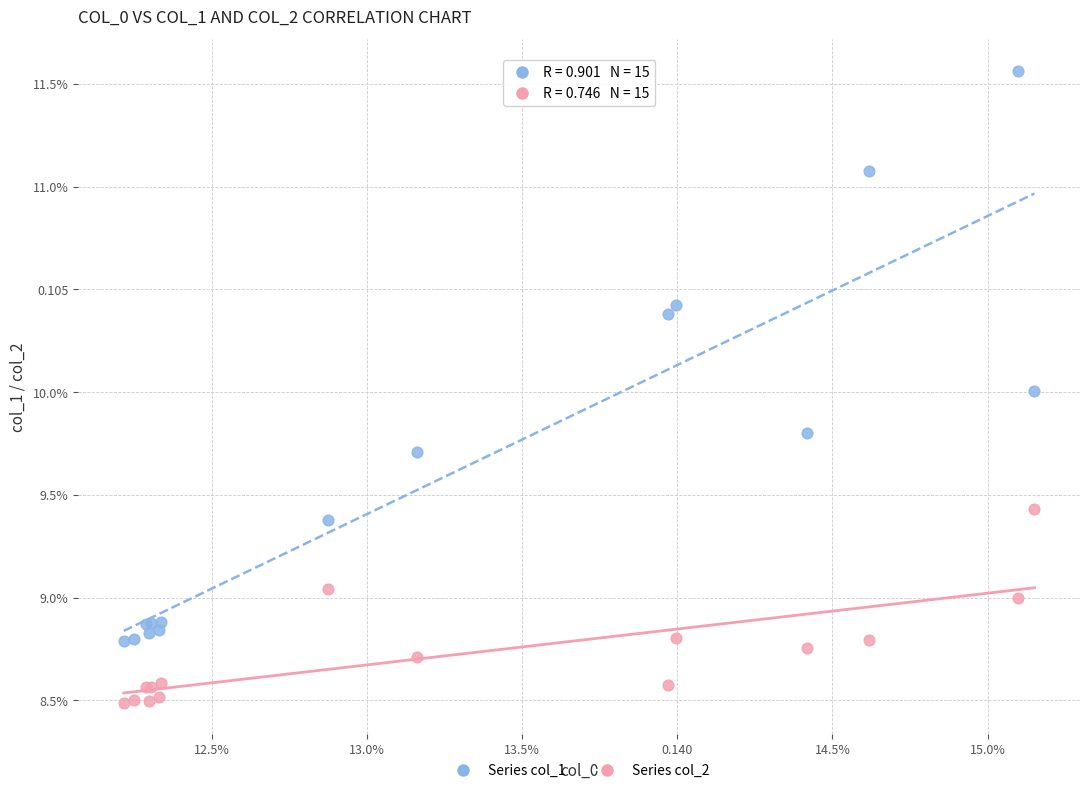

What are all the series names shown in the legend?

Series col_1, Series col_2